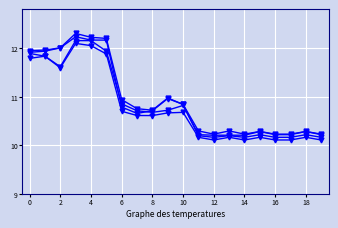

How many distinct data groups are displayed?

4